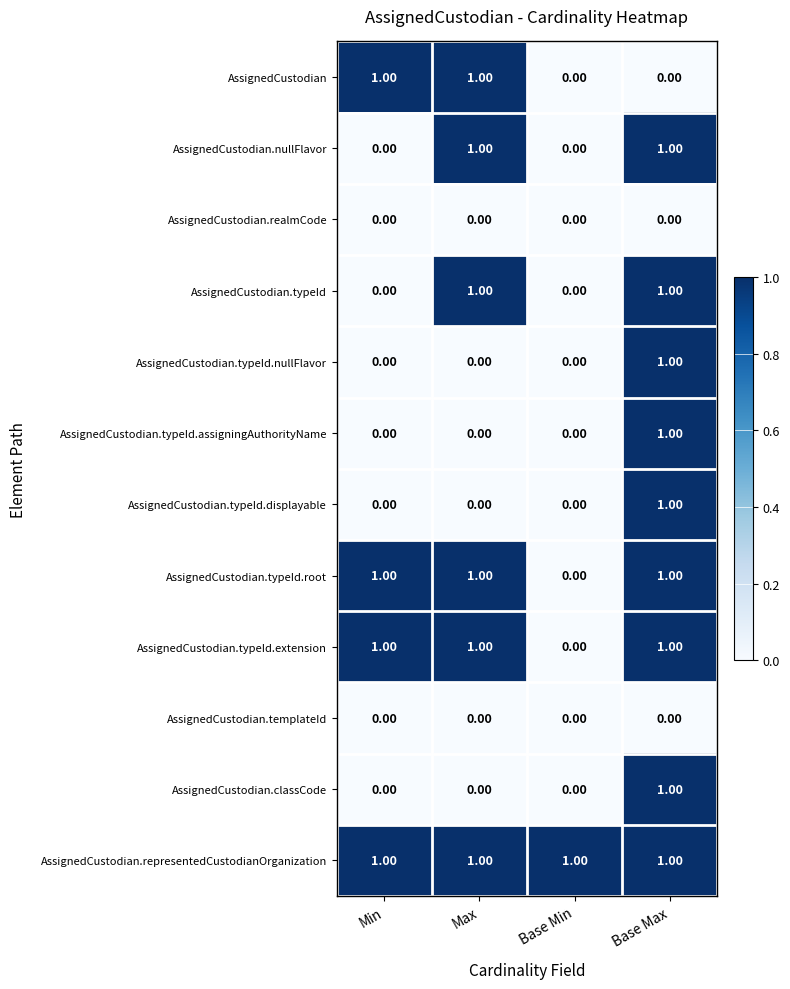

Is the value of AssignedCustodian.templateId at Max greater than the value of AssignedCustodian.typeId.extension at Min?

No